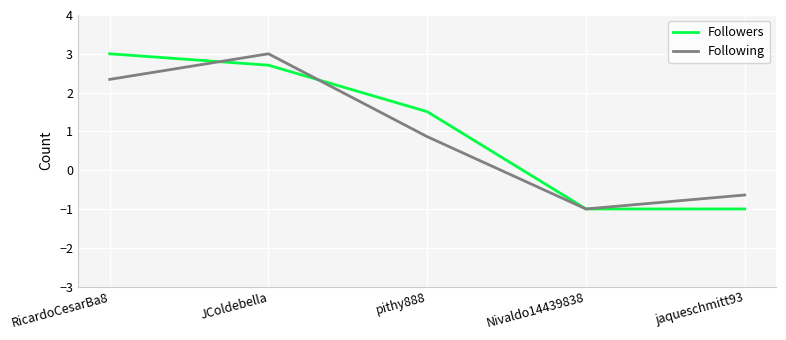

At how many categories does at least one series exceed 1?

3